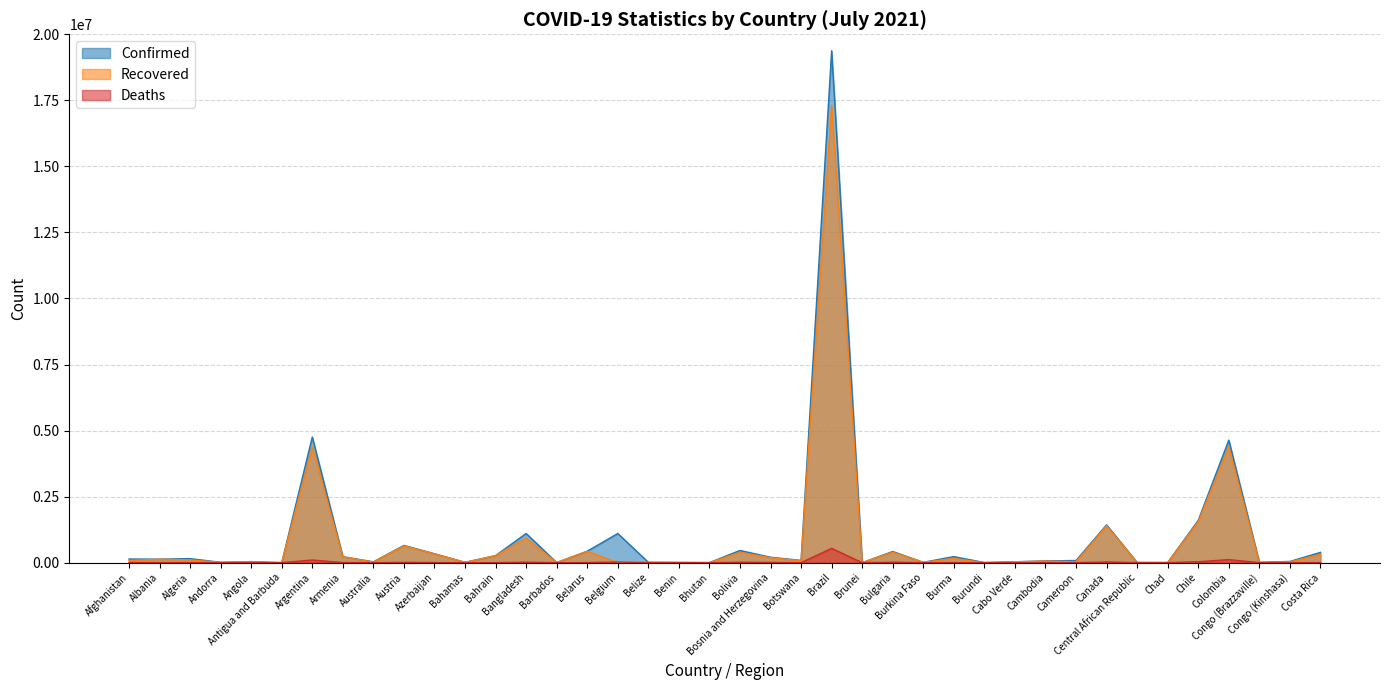

How many intersections are there between Recovered and Deaths?

2